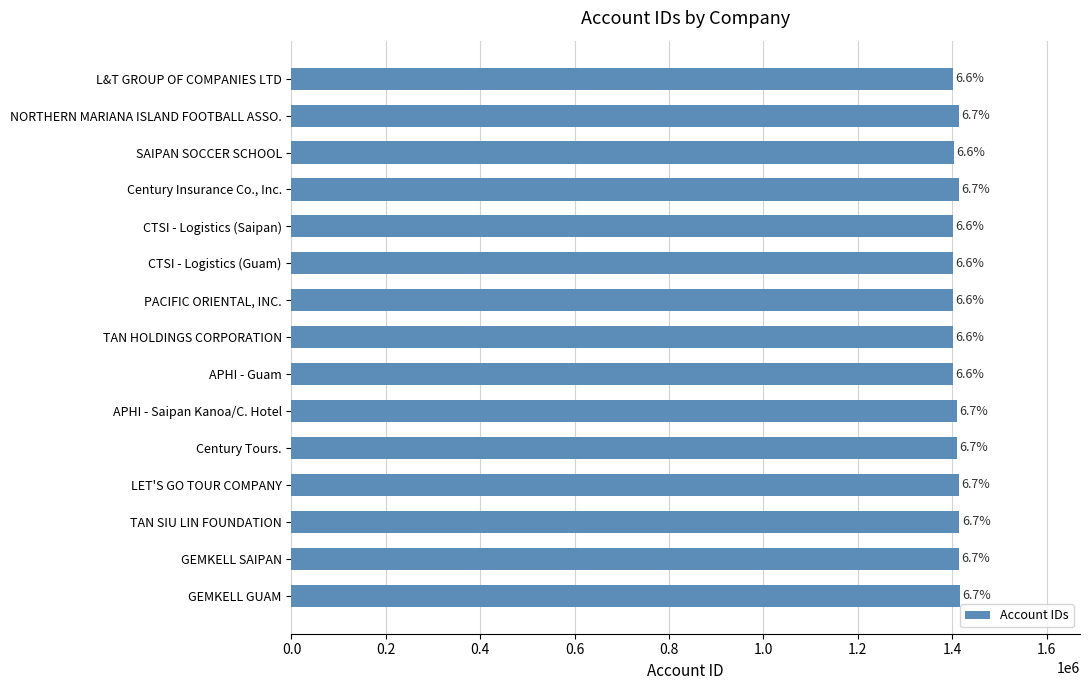

How many bars are there in total?

15